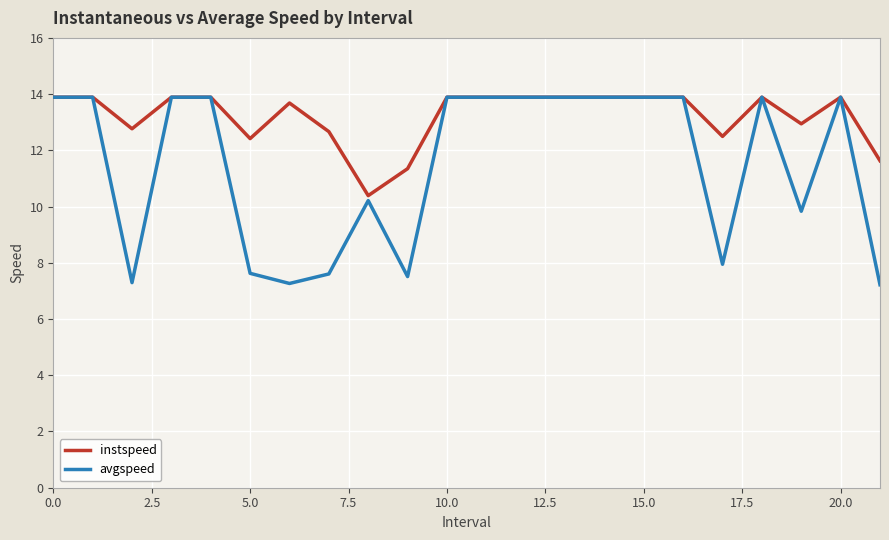

Which series has the widest spread of values?

avgspeed